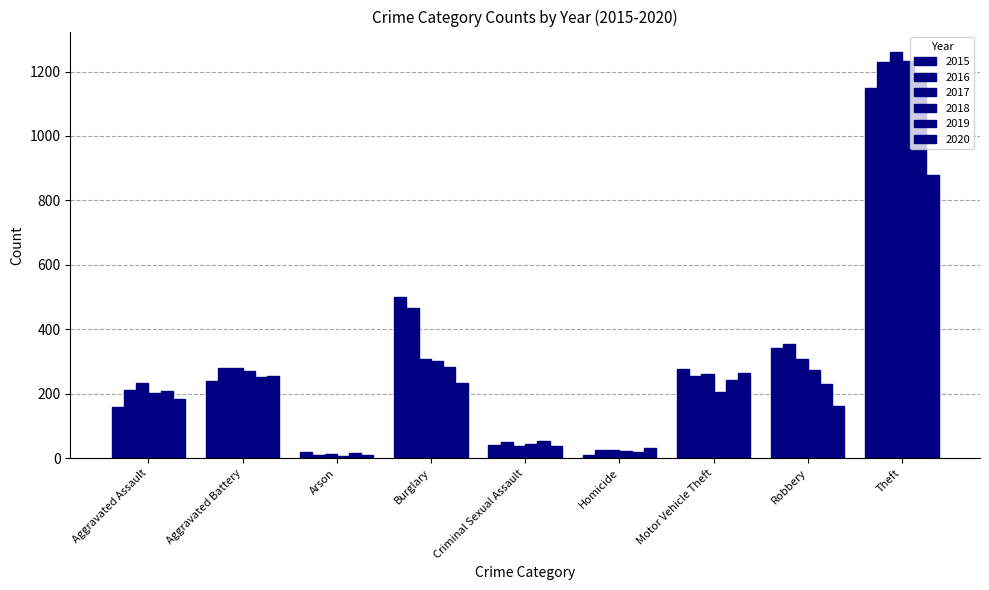

Reading left to right, extract all data points from this chart.

2015: 158	239	20	499	41	11	277	343	1149
2016: 213	279	11	467	49	26	254	354	1231
2017: 232	279	12	309	39	27	260	308	1261
2018: 201	272	7	302	45	23	207	273	1234
2019: 210	253	15	284	53	19	243	230	1171
2020: 184	256	11	234	39	32	266	163	880